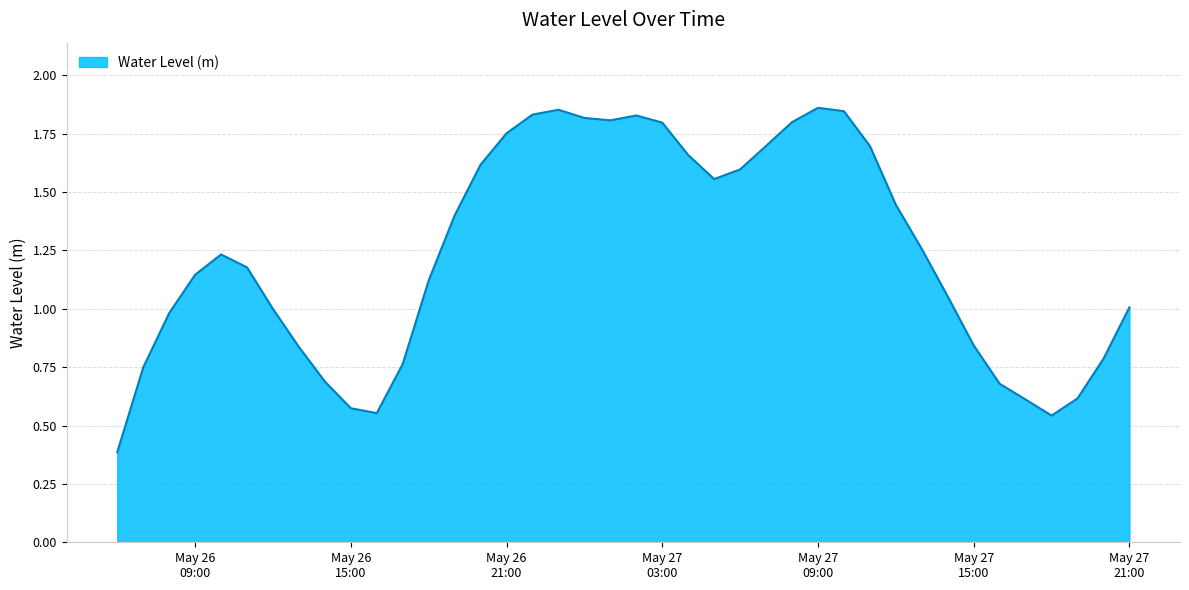

What is the smallest value displayed?

0.4